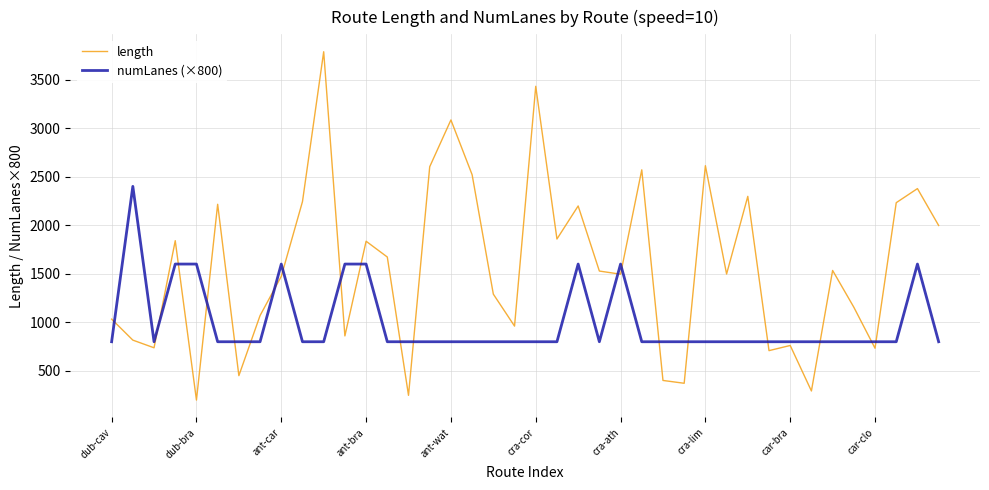

Which series has the largest total across all categories?

length